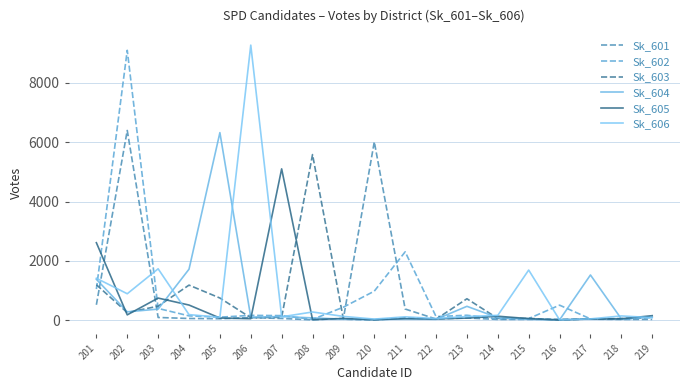

What is the sum of all Sk_605 values?

9937